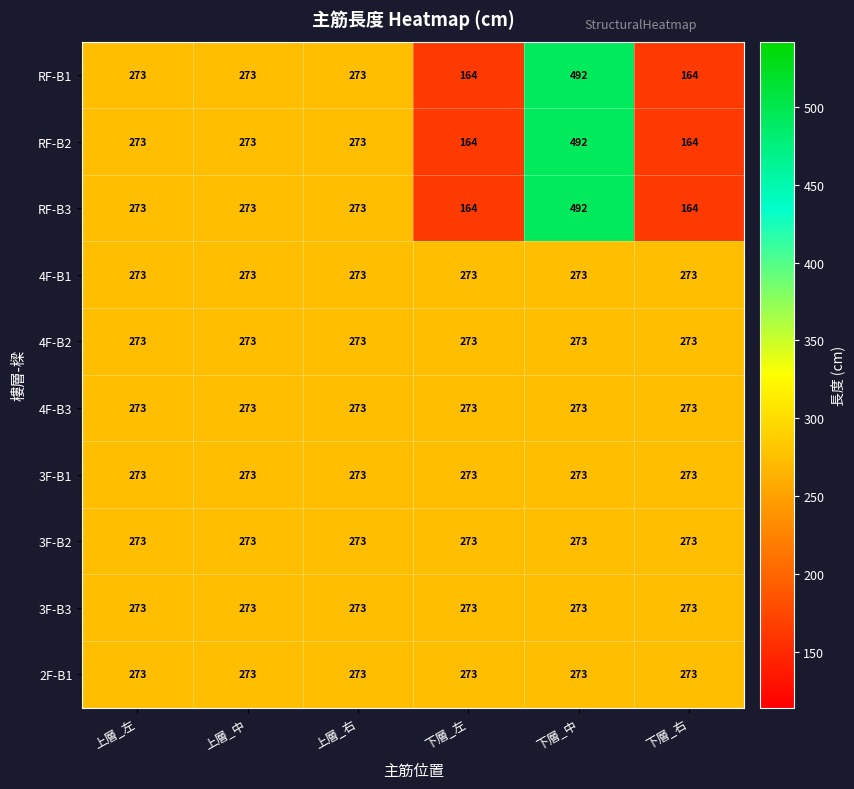

How many RF-B2 values are between 164 and 273?

5